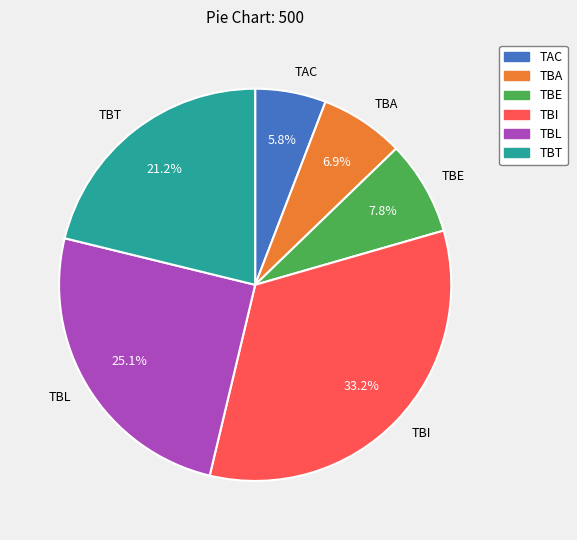

To the nearest percent, what portion does TBA represent?

7%